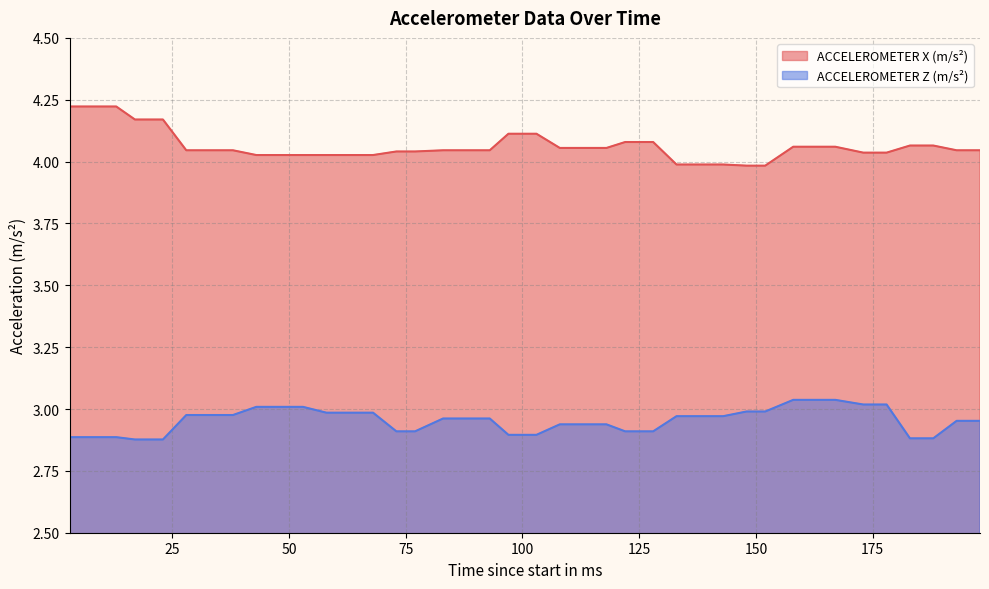

What is the lowest value of the ACCELEROMETER Z (m/s²) series?

2.9